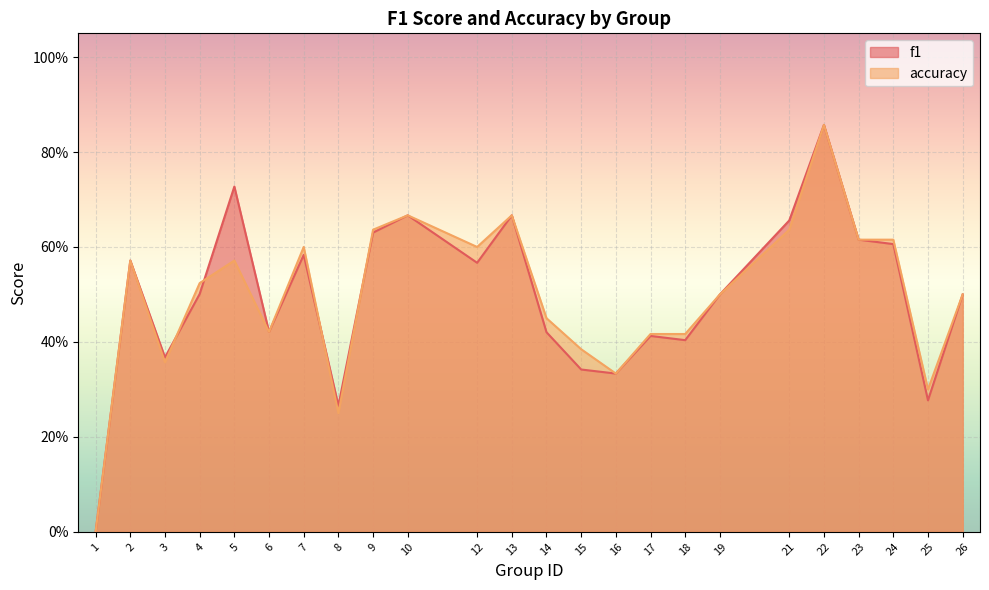

What is the highest value of the accuracy series?

0.9